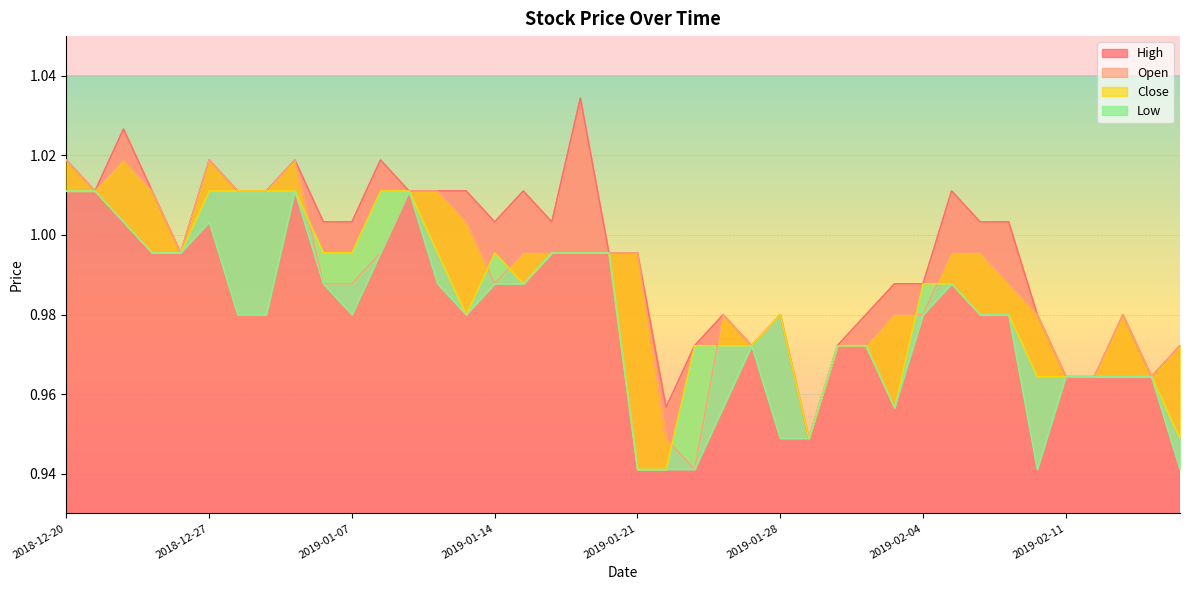

Is it true that Open equals 1.0 at 2019-01-09?

True